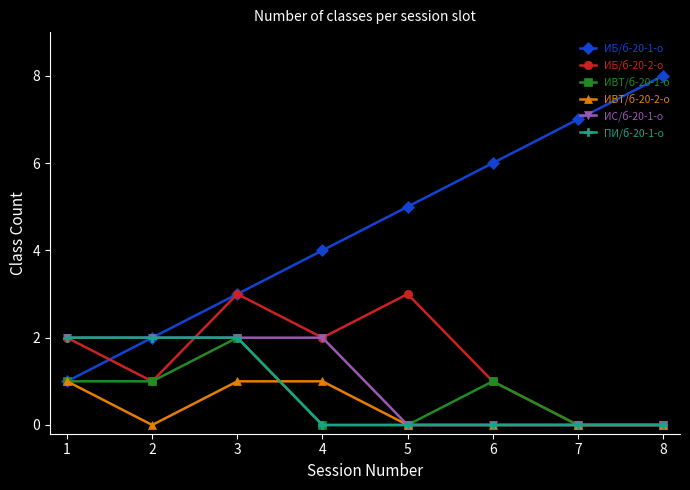

How many categories are shown in the chart?

8